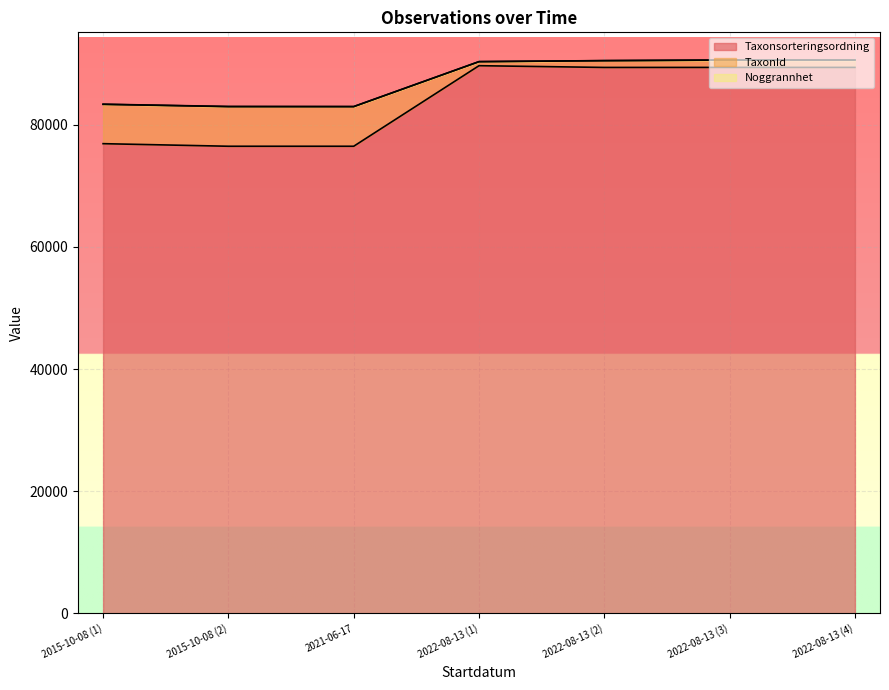

Reading left to right, list all the values displayed in this chart.

Taxonsorteringsordning: 76909	76486	76486	89673	89388	89392	89392
TaxonId: 83346	82973	82973	90331	90496	90594	90594